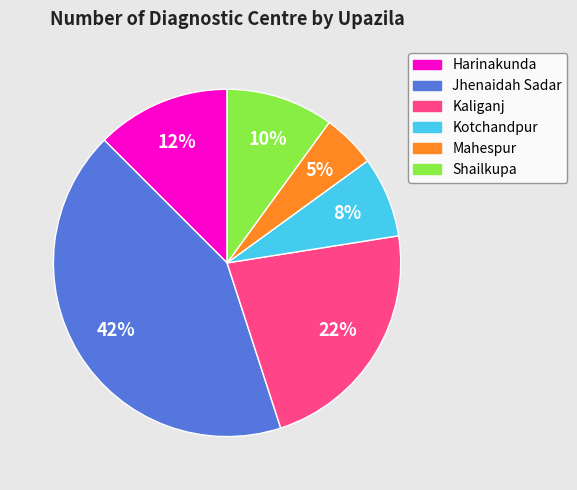

To the nearest percent, what is the combined percentage of Kotchandpur and Harinakunda?

20%